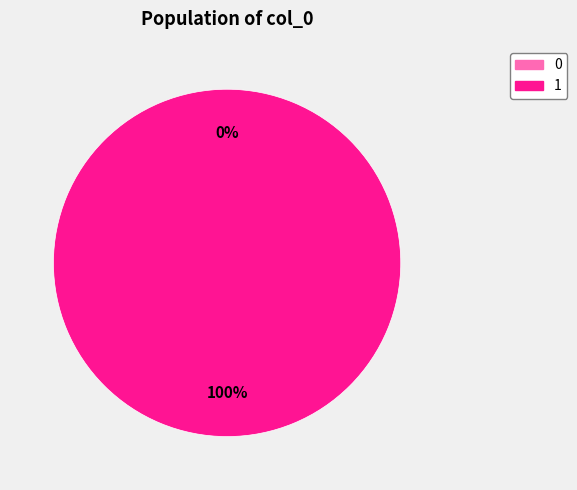

Rank the categories by value from lowest to highest.

0, 1